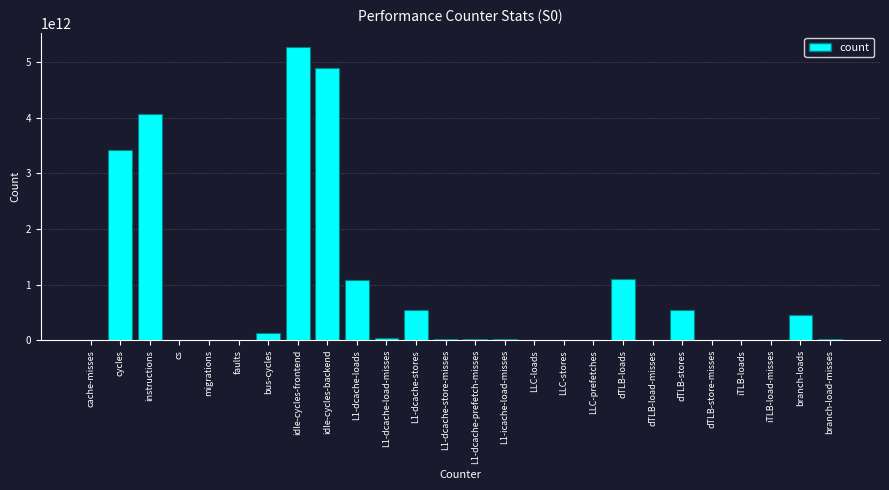

At which category does the chart reach its peak across all series?

idle-cycles-frontend